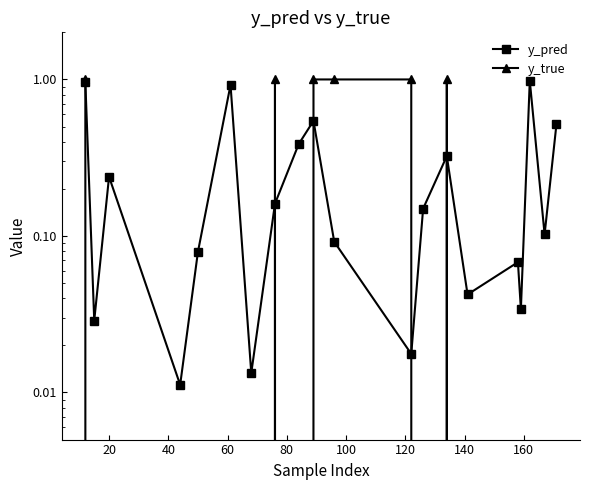

Rank the series by their maximum value, from highest to lowest.

y_true, y_pred